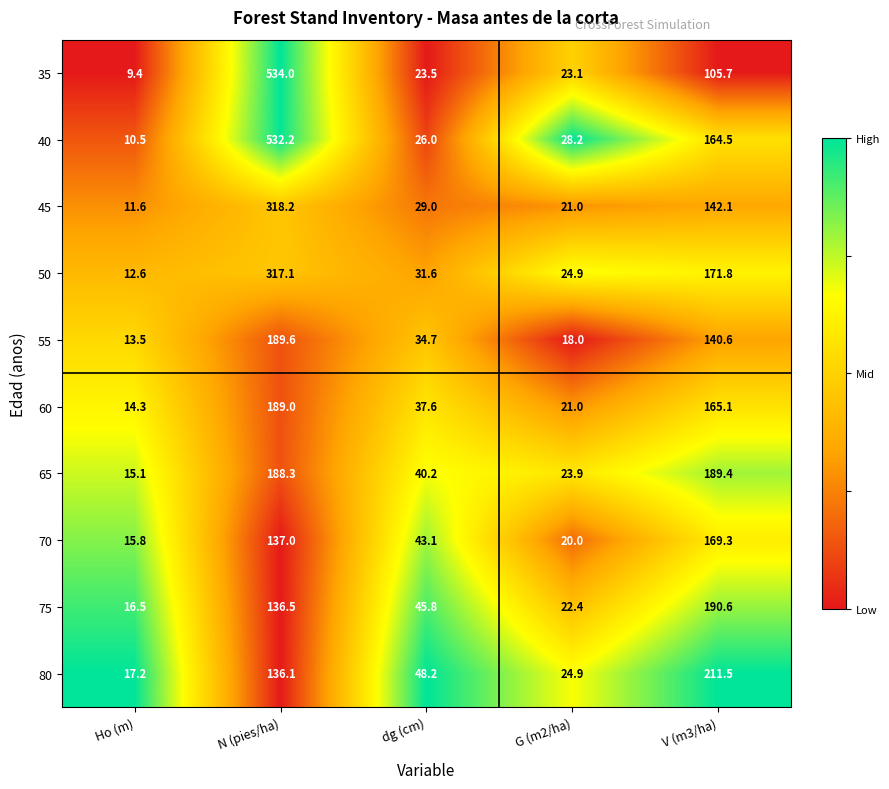

What is the total value across all series at dg (cm)?

359.7